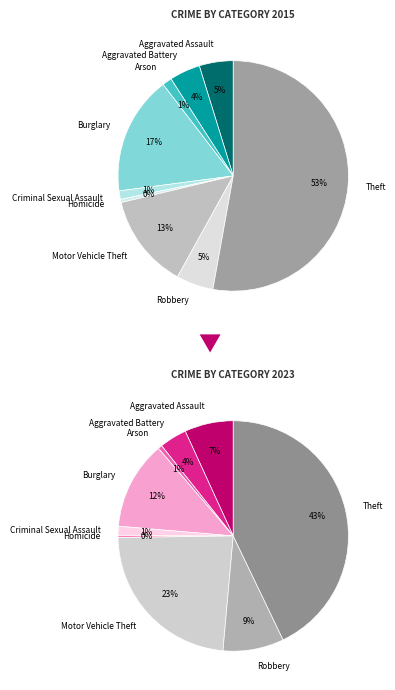

Is it true that 6 is 17% of the pie?

False